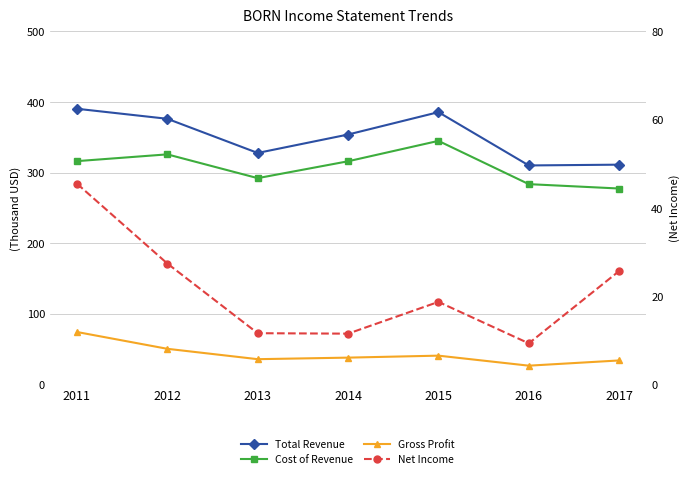

What is the average value of the Cost of Revenue series?

308100